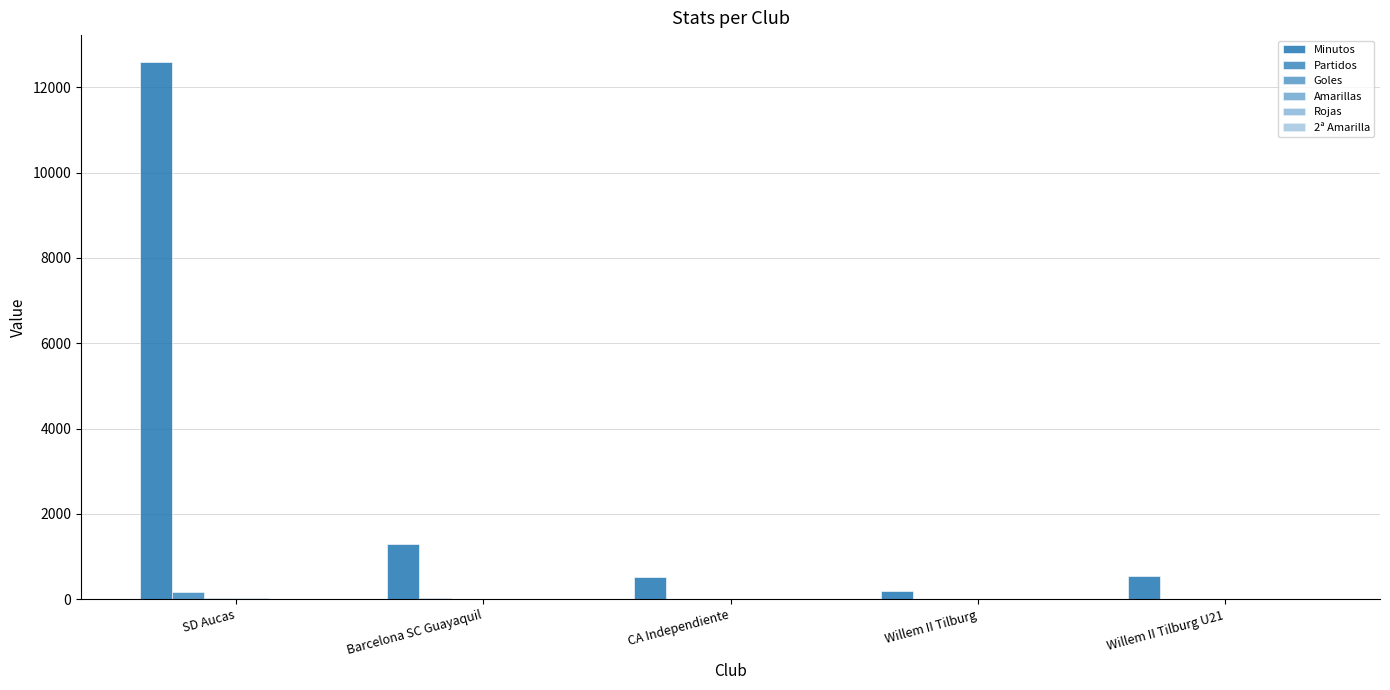

What is the sum of all Goles values?

27